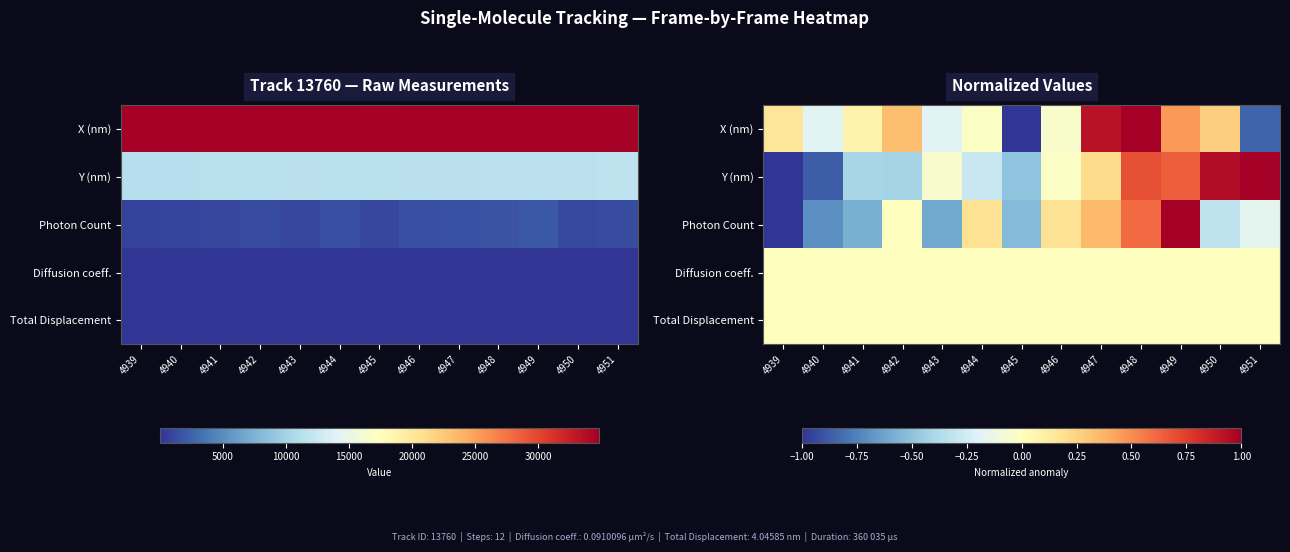

How many values in the Y (nm) series exceed 0?

5